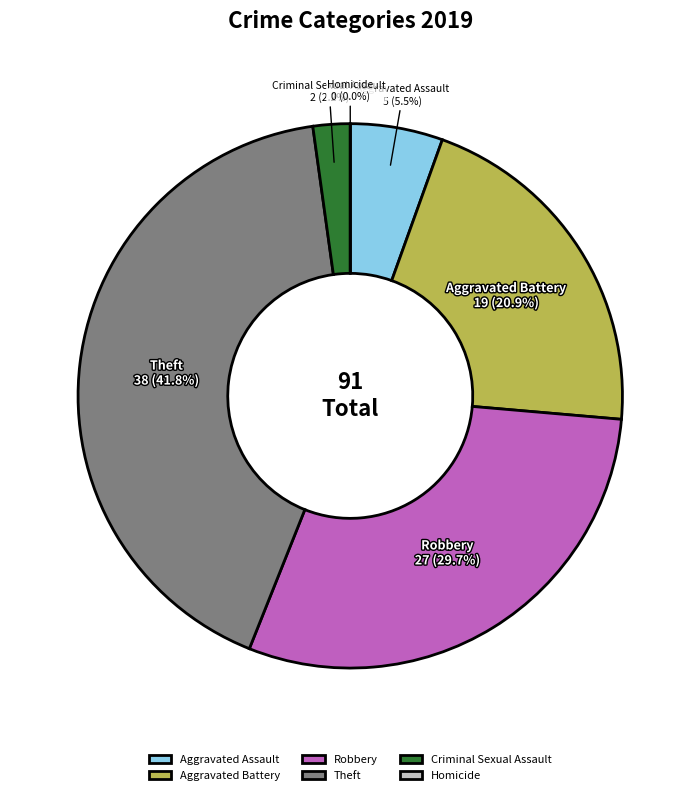

Is it true that Aggravated Assault is 17% of the pie?

False